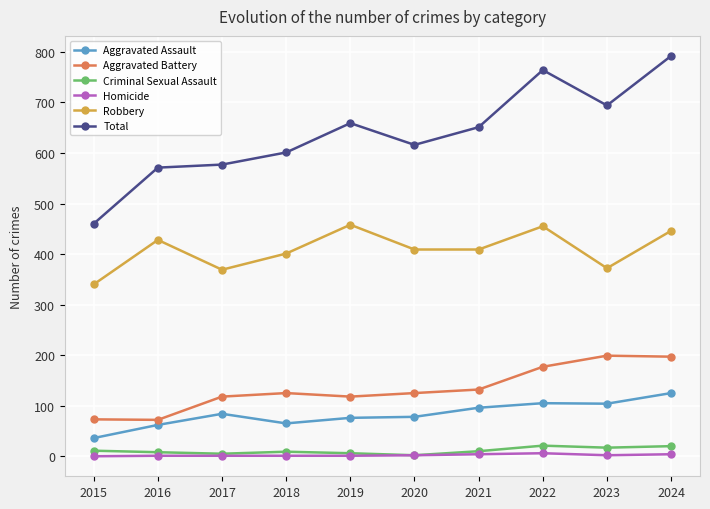

True or false: Total and Criminal Sexual Assault intersect in this chart.

False